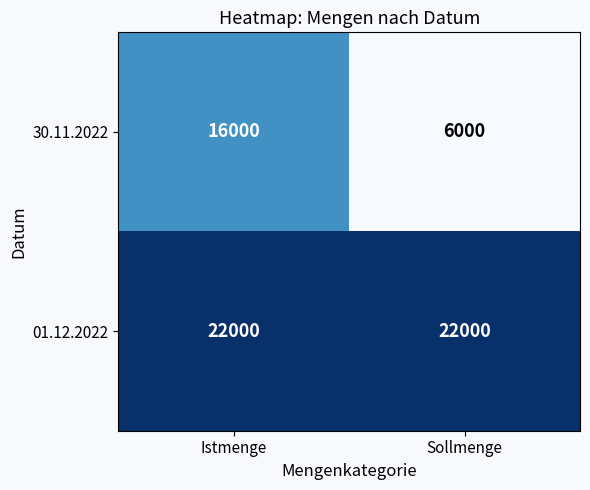

Is it true that 01.12.2022 equals 15227 at Istmenge?

False